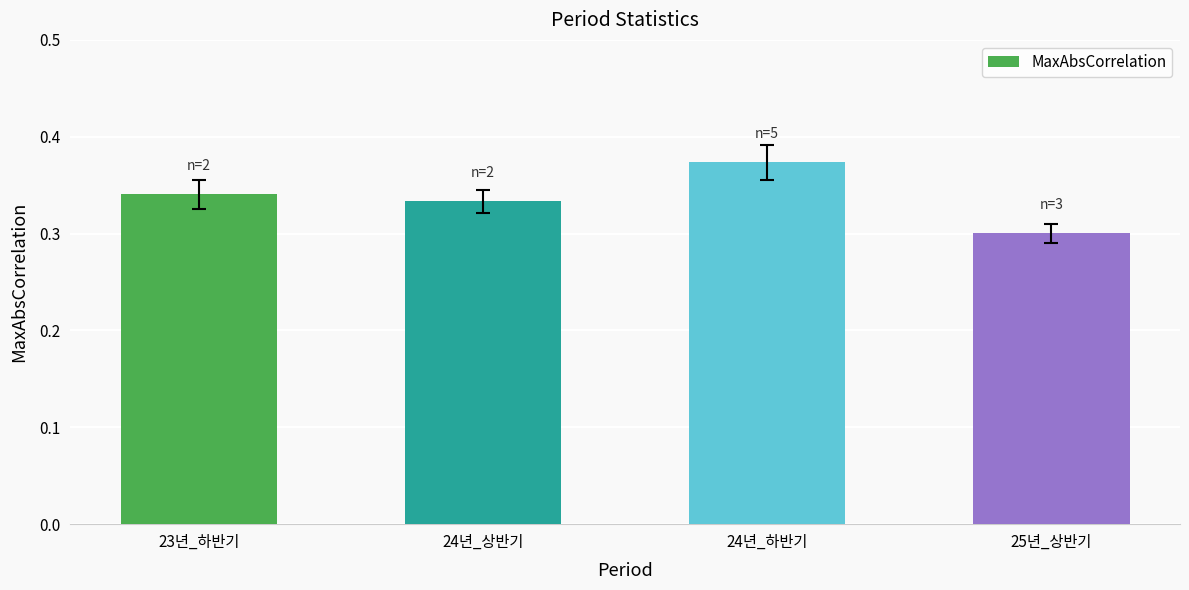

How many categories are shown in the chart?

4